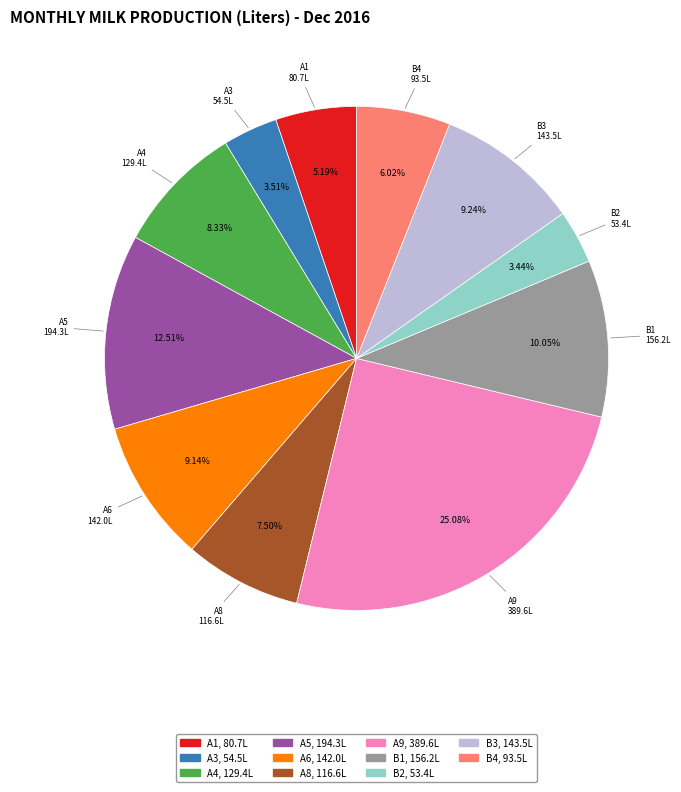

How many segments does this pie chart have?

11